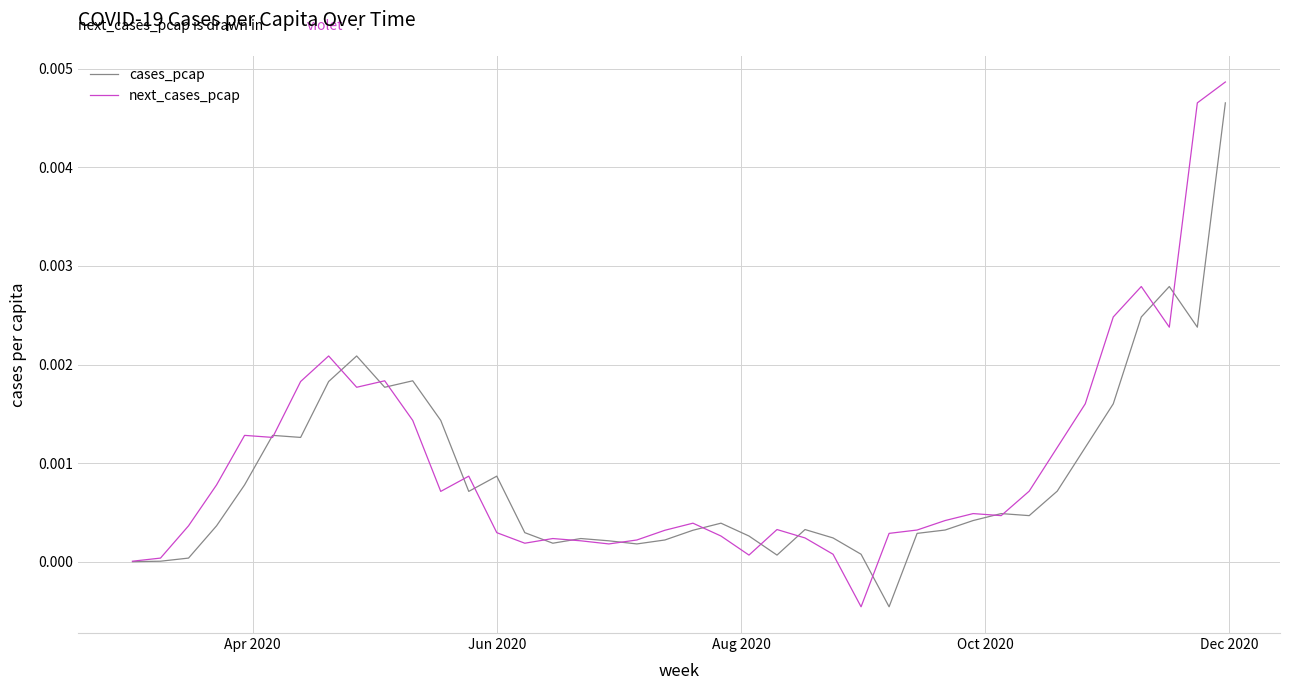

List the series in order of their peak value, lowest first.

cases_pcap, next_cases_pcap